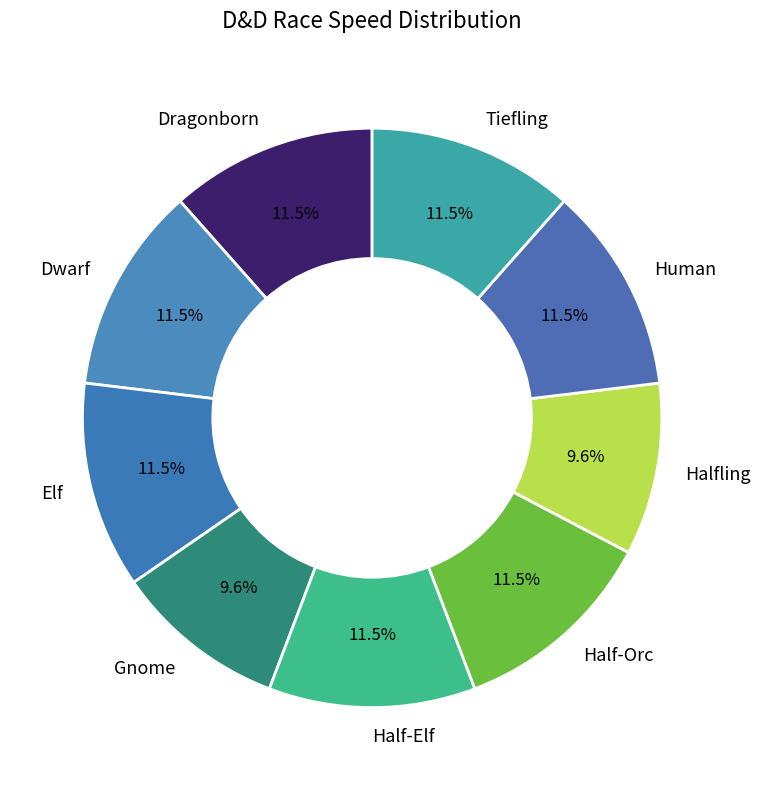

What percentage is NOT represented by Half-Elf?

88.5%